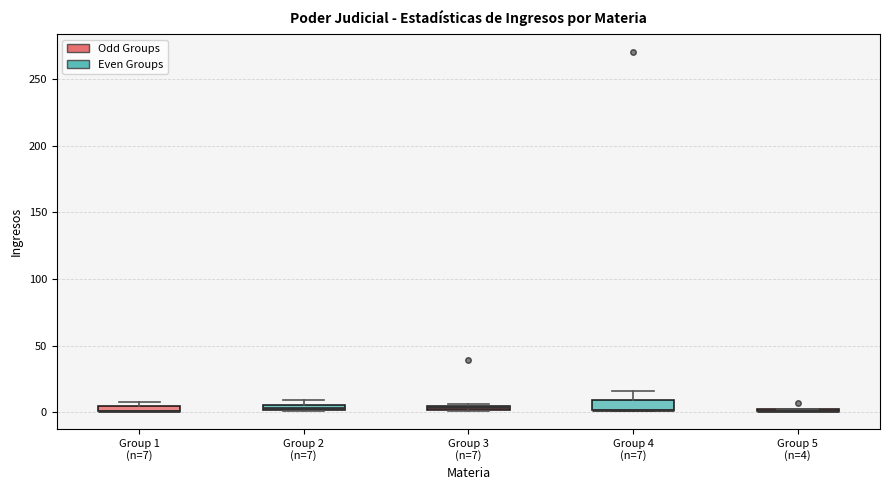

Where is the upper edge of the box for Group 2 (n=7) on the y-axis? The values are not printed on the chart, so give them approximately, as read against the axis.

5